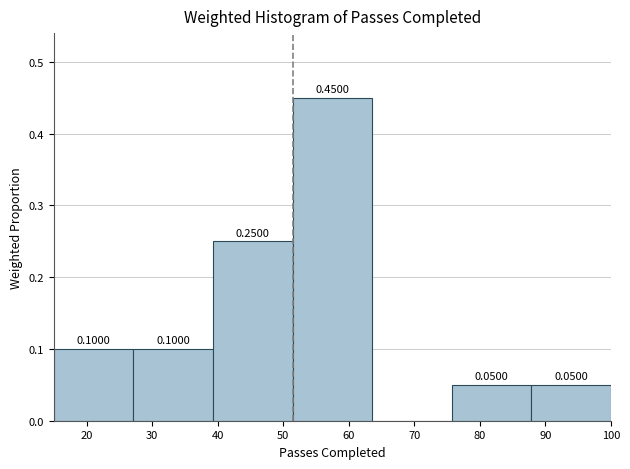

Over which range of the x-axis is the bar tallest?

51 to 64